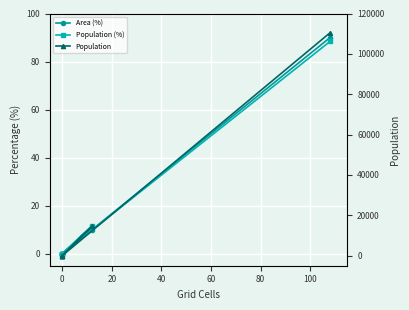

True or false: Population (%) and Area (%) intersect in this chart.

False